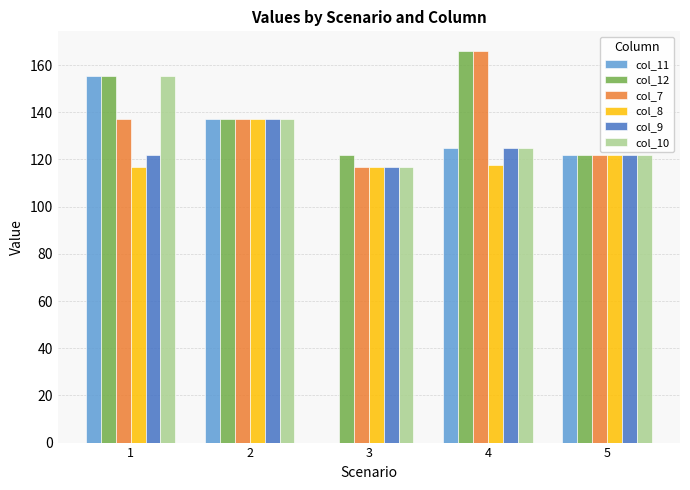

What is the sum of the col_10 values at 3 and 2?

253.8